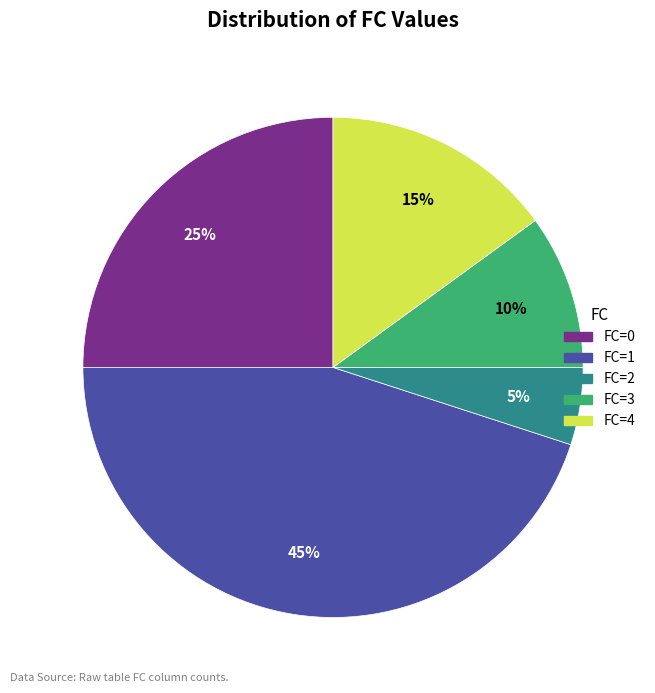

How many segments does this pie chart have?

5